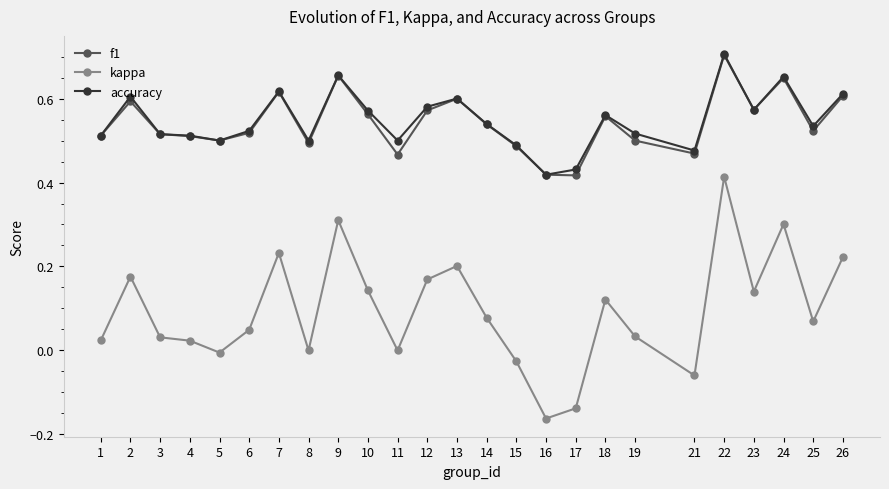

What is the total value across all series at 13?

1.4